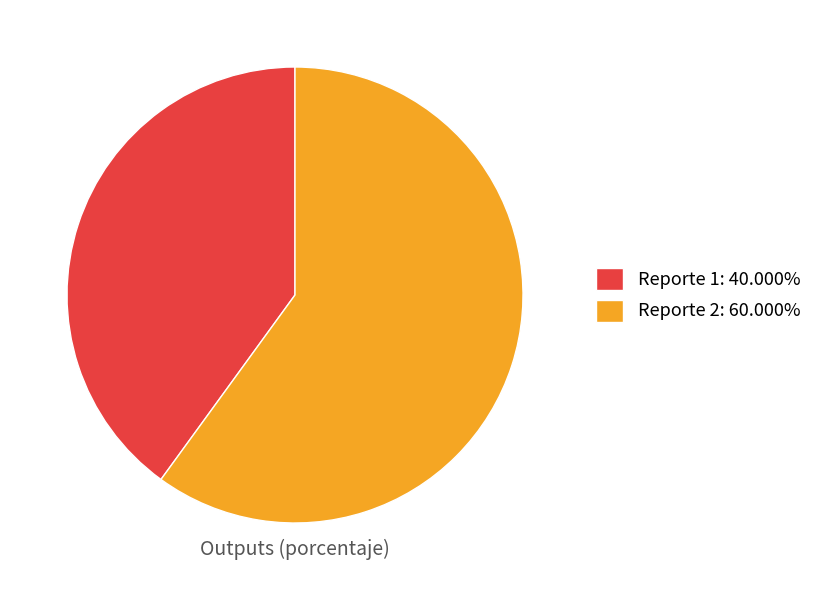

Combined, do Reporte 1: 40.000% and Reporte 2: 60.000% account for over 50%?

Yes